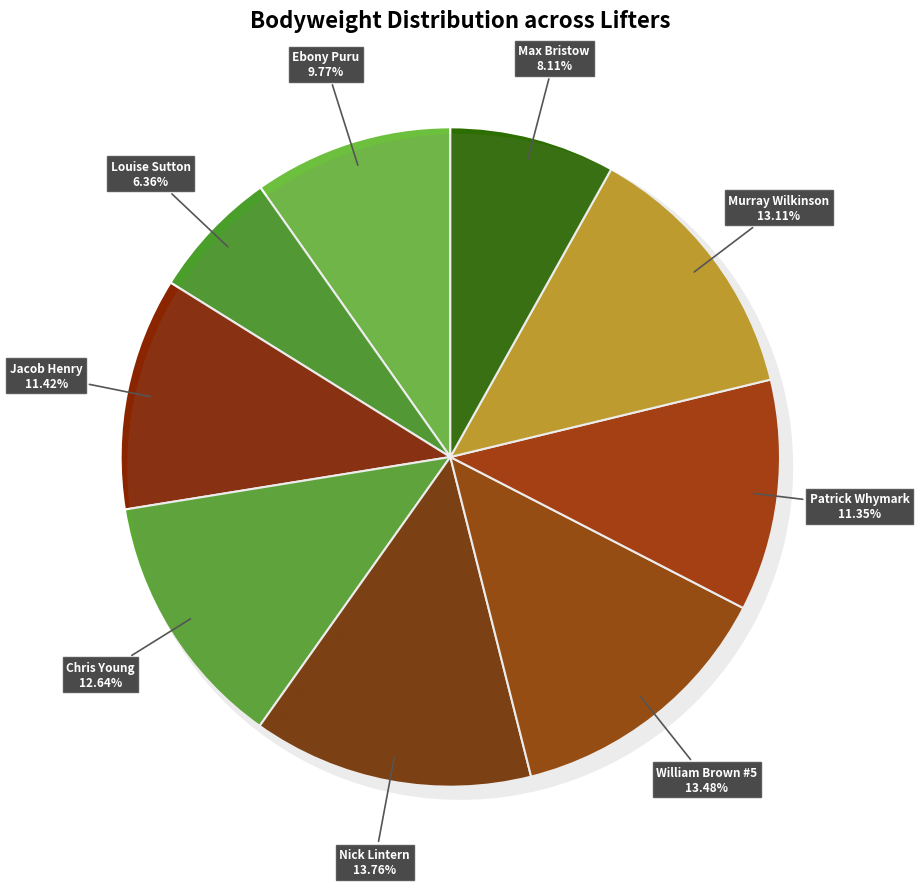

To the nearest percent, what is the difference between the Louise Sutton and Nick Lintern slice percentages?

7%